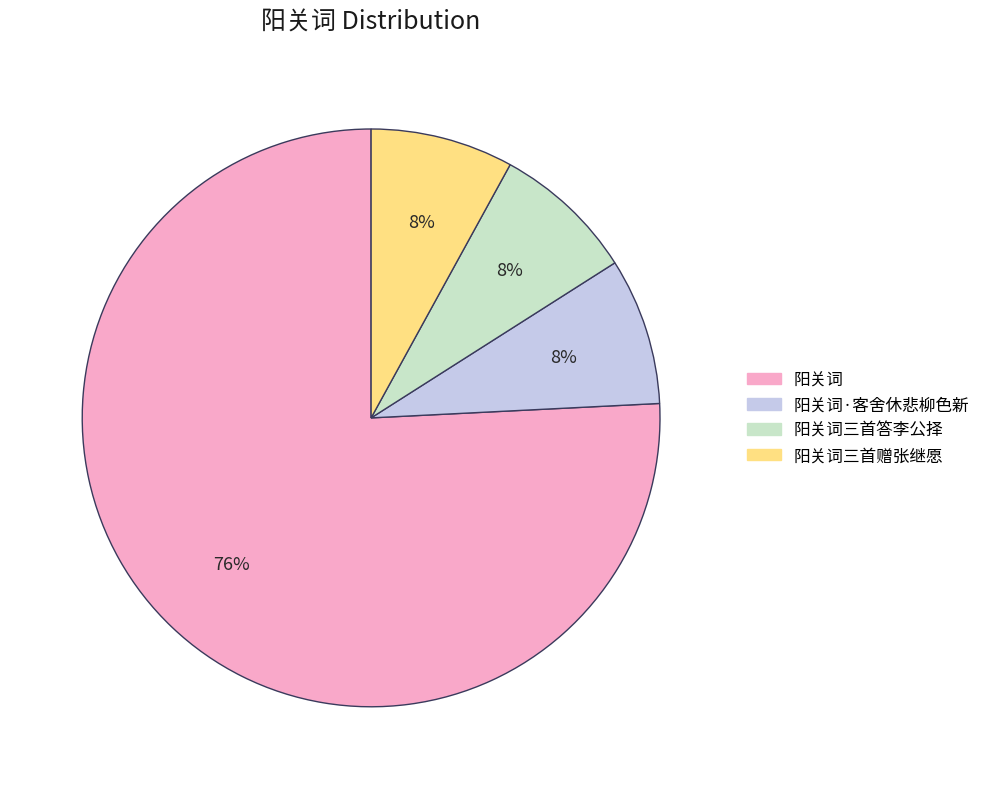

Count the number of slices in the pie.

4